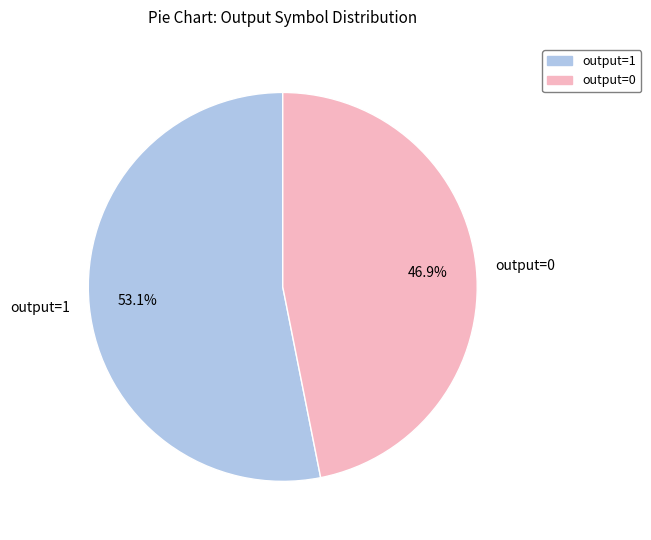

Rank the categories by value from highest to lowest.

output=1, output=0